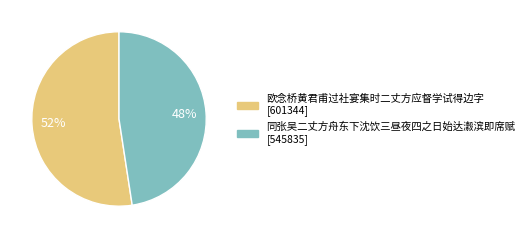

Does any single category account for the majority?

Yes